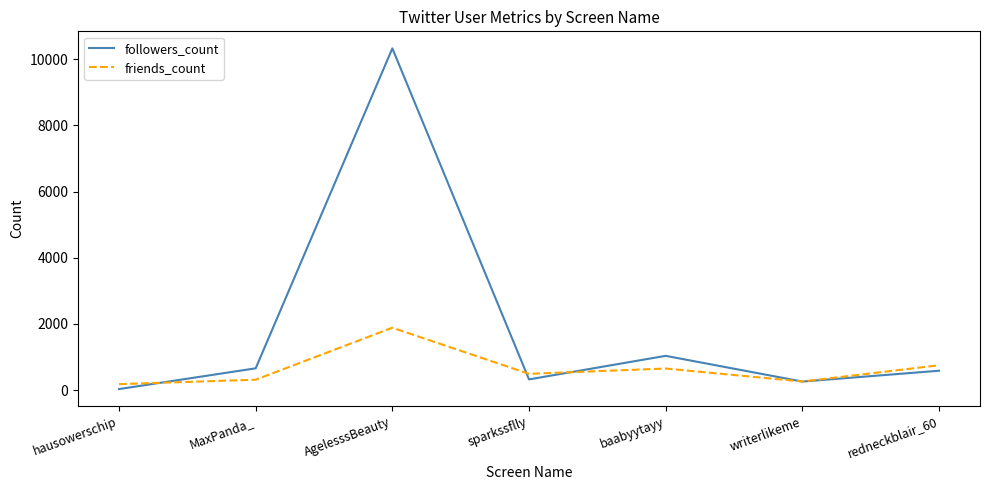

Reading right to left, transcribe all the data shown in this chart.

followers_count: redneckblair_60=583	writerlikeme=256	baabyytayy=1033	sparkssflly=321	AgelesssBeauty=10326	MaxPanda_=656	hausowerschip=29
friends_count: redneckblair_60=748	writerlikeme=257	baabyytayy=650	sparkssflly=489	AgelesssBeauty=1883	MaxPanda_=312	hausowerschip=178